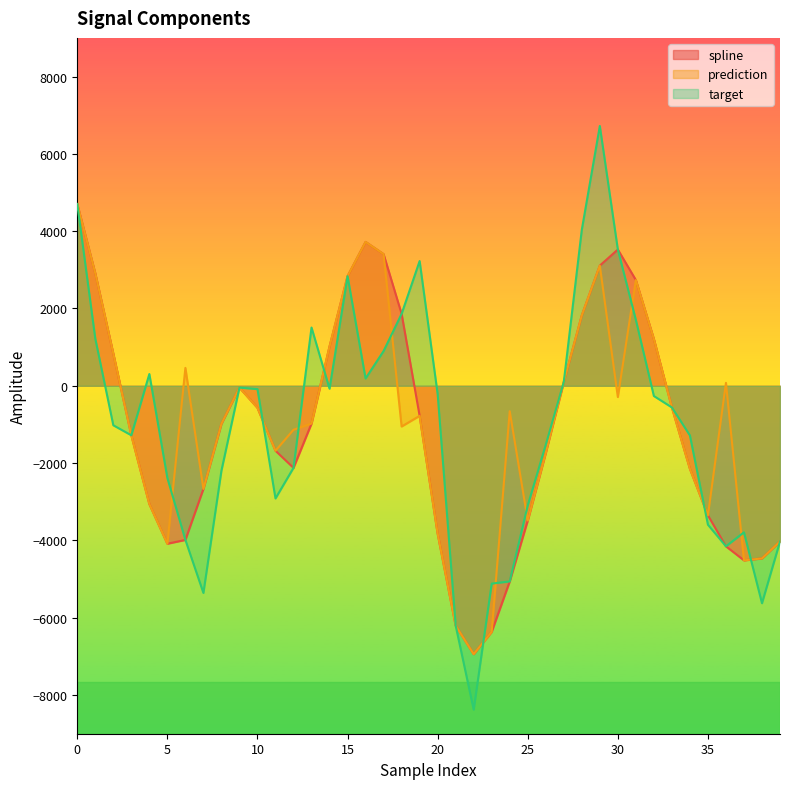

Rank the series by their maximum value, from lowest to highest.

spline, prediction, target